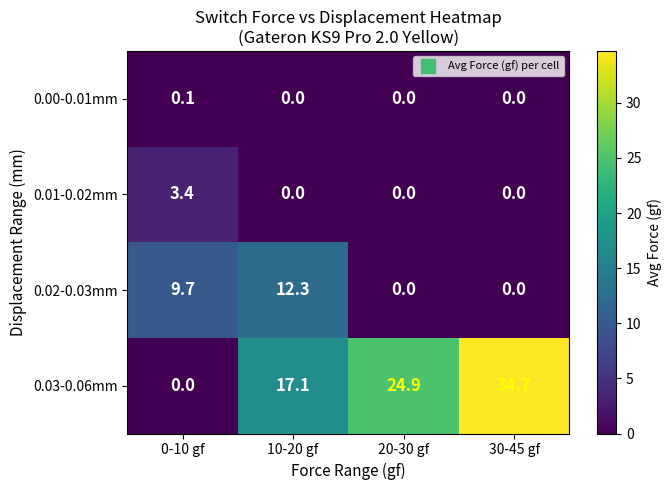

Which series changed the most between 0-10 gf and 30-45 gf?

0.03-0.06mm